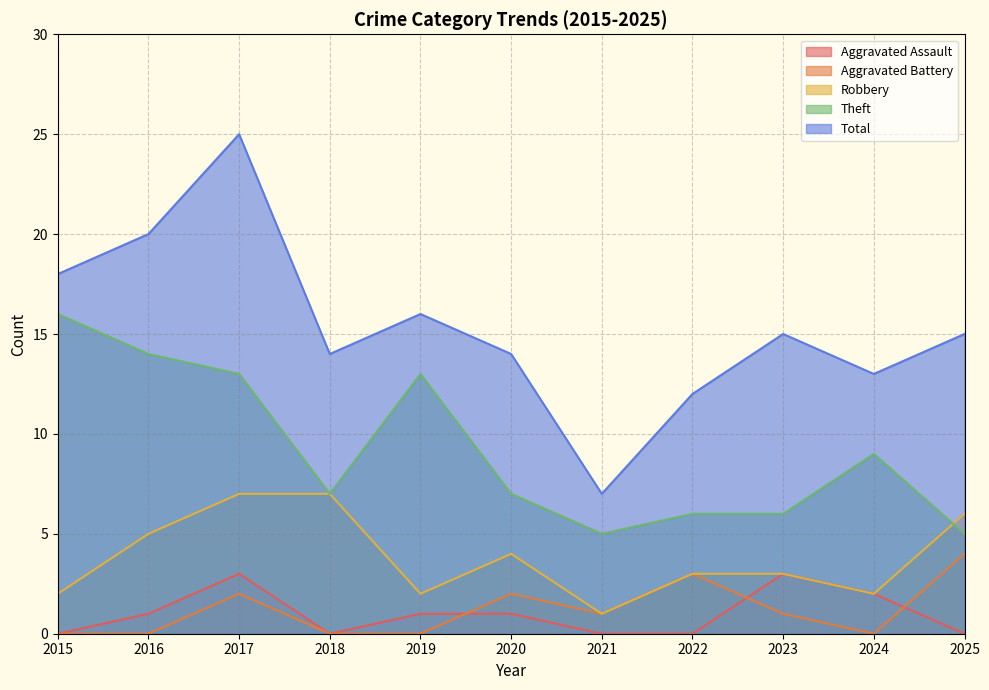

What is the highest value of the Aggravated Assault series?

3